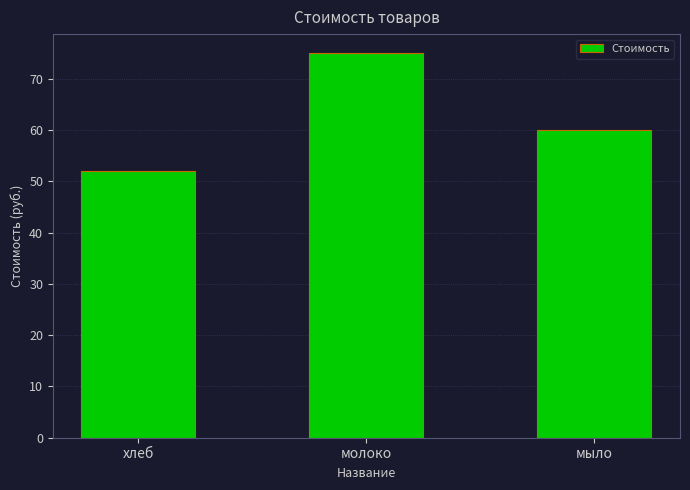

Does the chart contain stacked bars?

No